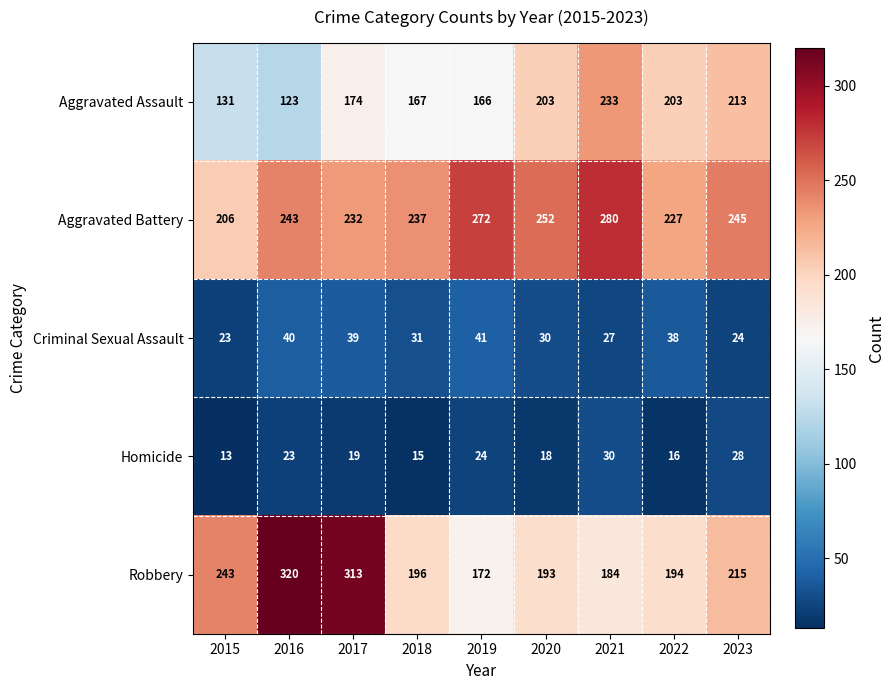

What is the greatest value displayed?

320